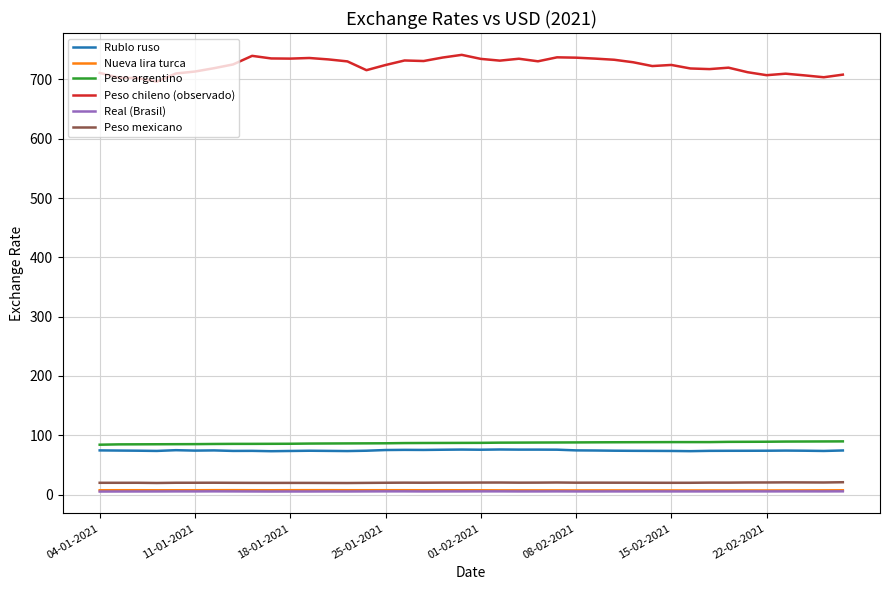

What is the greatest value displayed?

741.4